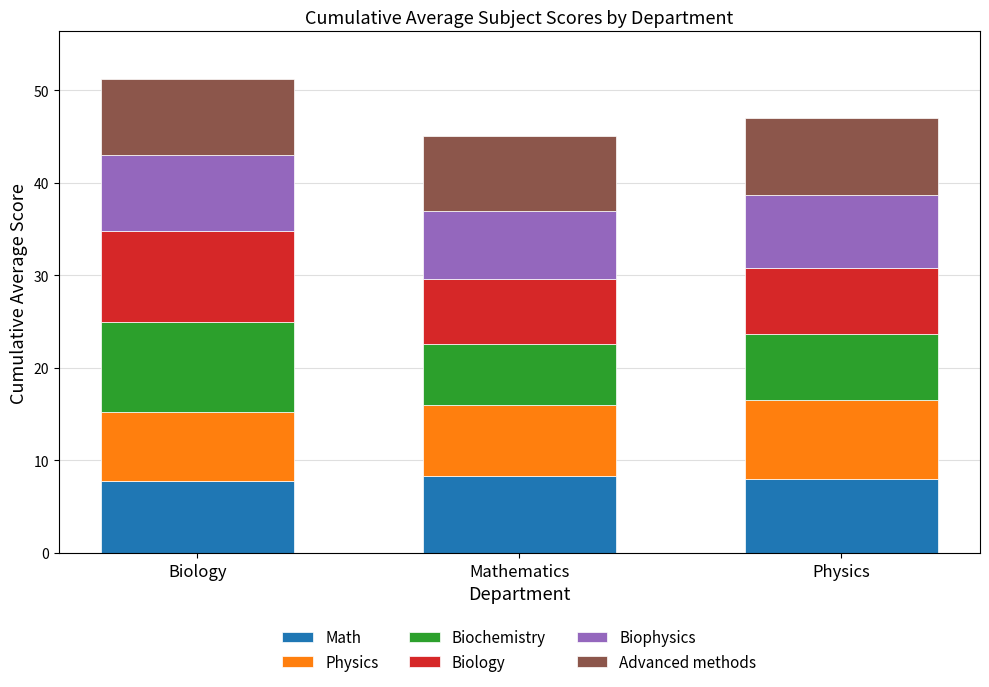

What is the highest value of the Math series?

8.3